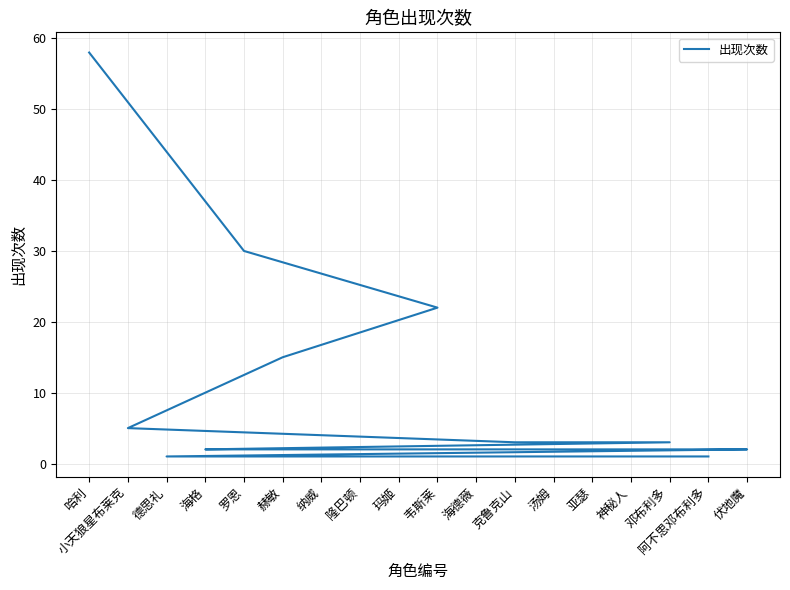

At which label does the data first exceed 2?

哈利